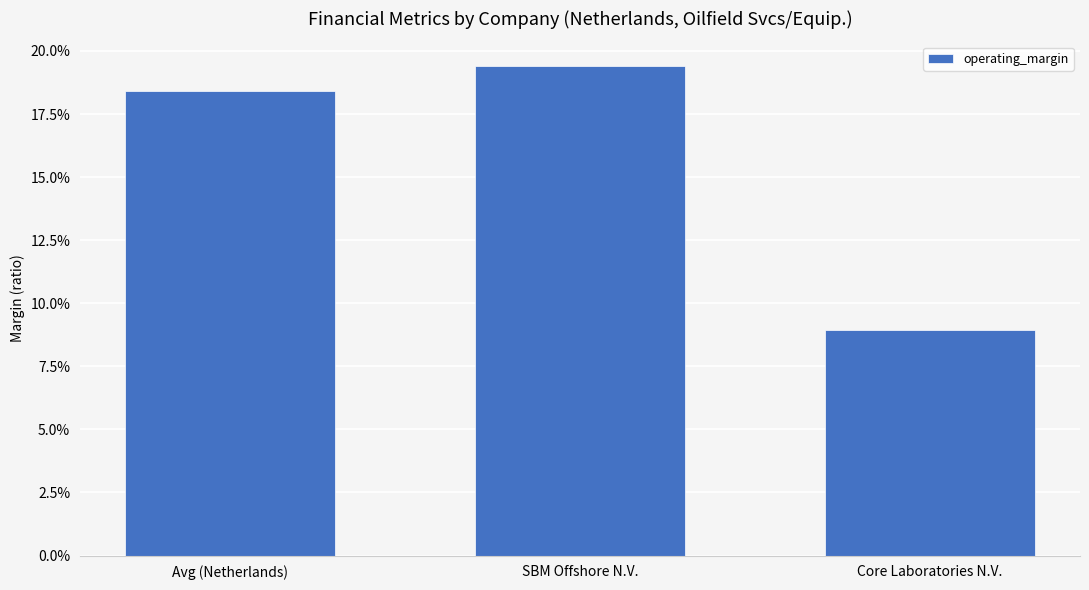

Count the values in the range 0 to 1.

3